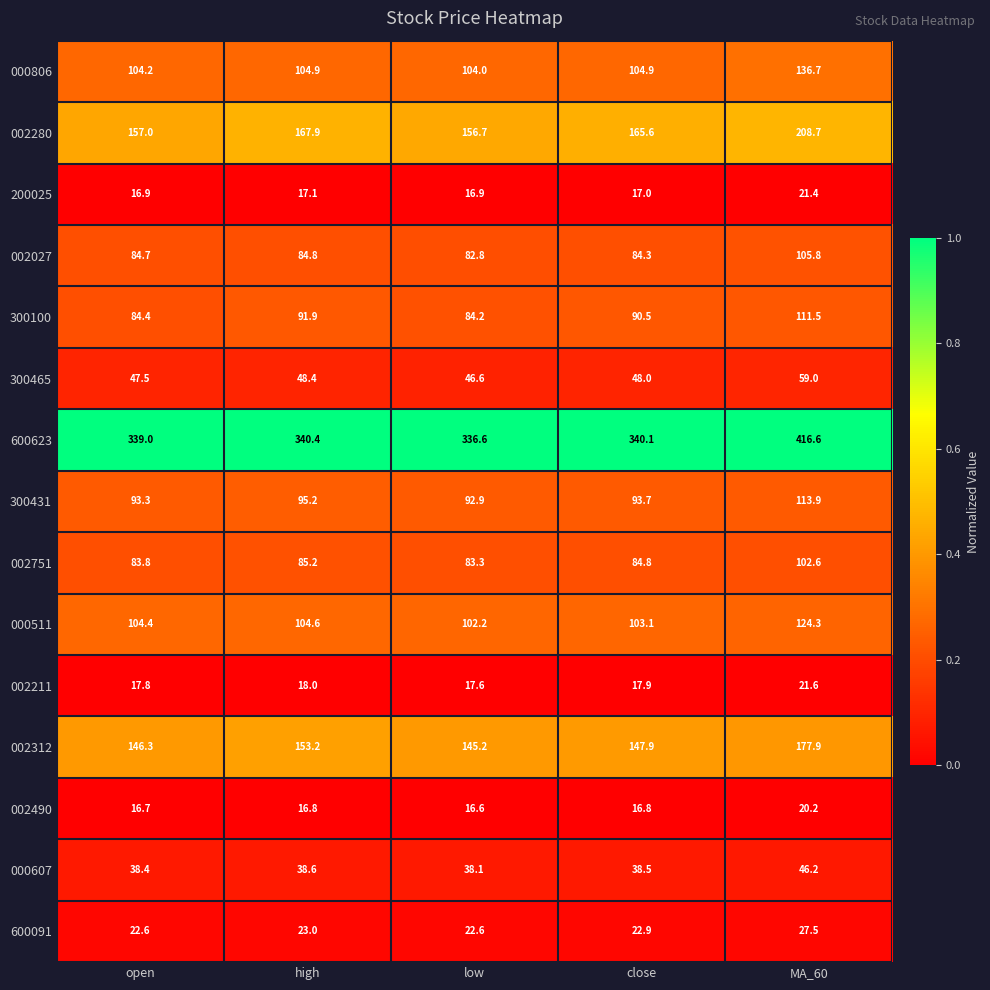

List the series in order of their peak value, highest first.

600623, 002280, 002312, 000806, 000511, 300431, 300100, 002027, 002751, 300465, 000607, 600091, 002211, 200025, 002490